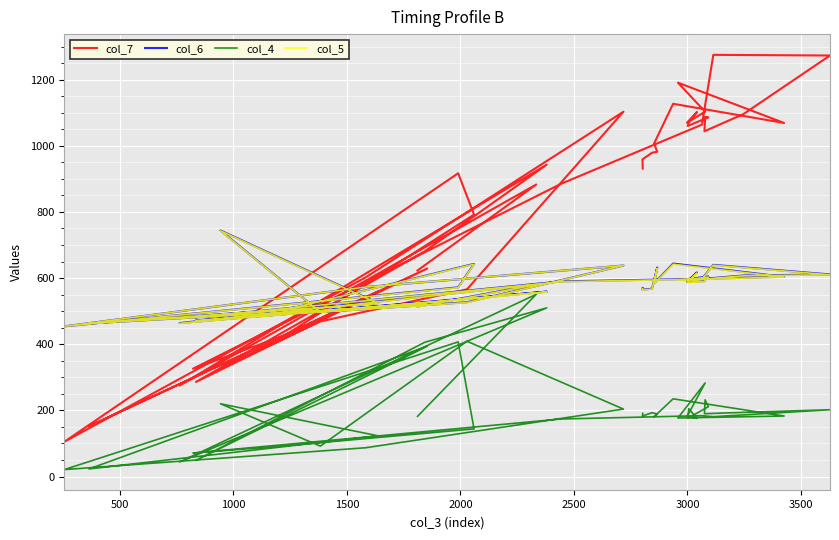

What are all the series names shown in the legend?

col_7, col_6, col_4, col_5